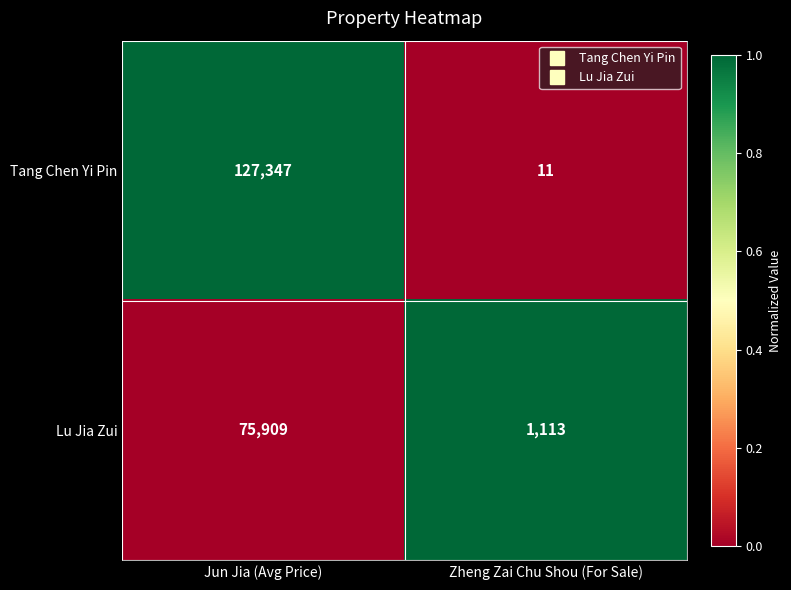

The value of Lu Jia Zui at Jun Jia (Avg Price) is 75909. True or false?

True